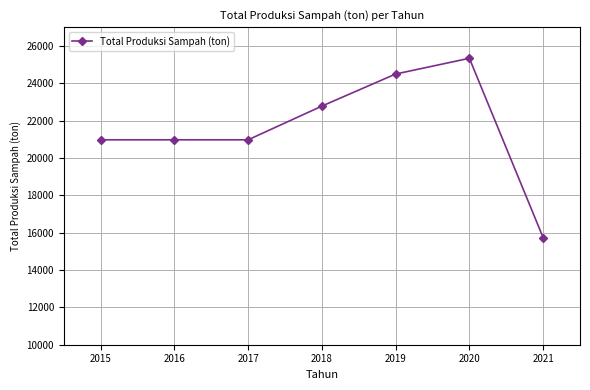

What is the difference between the values at 2020 and 2016?

4363.7